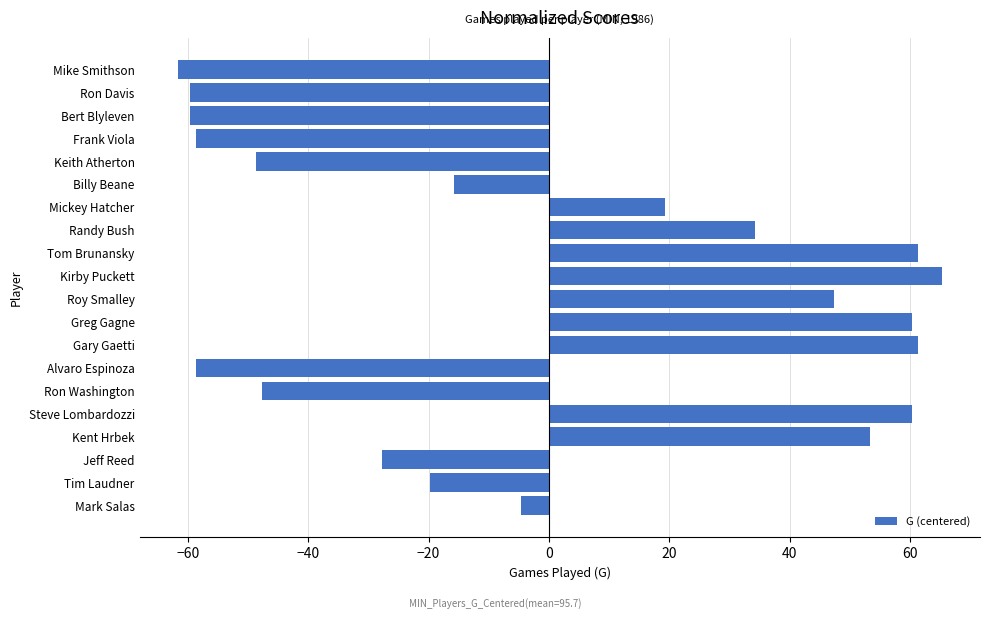

What is the maximum value shown in the chart?

65.3